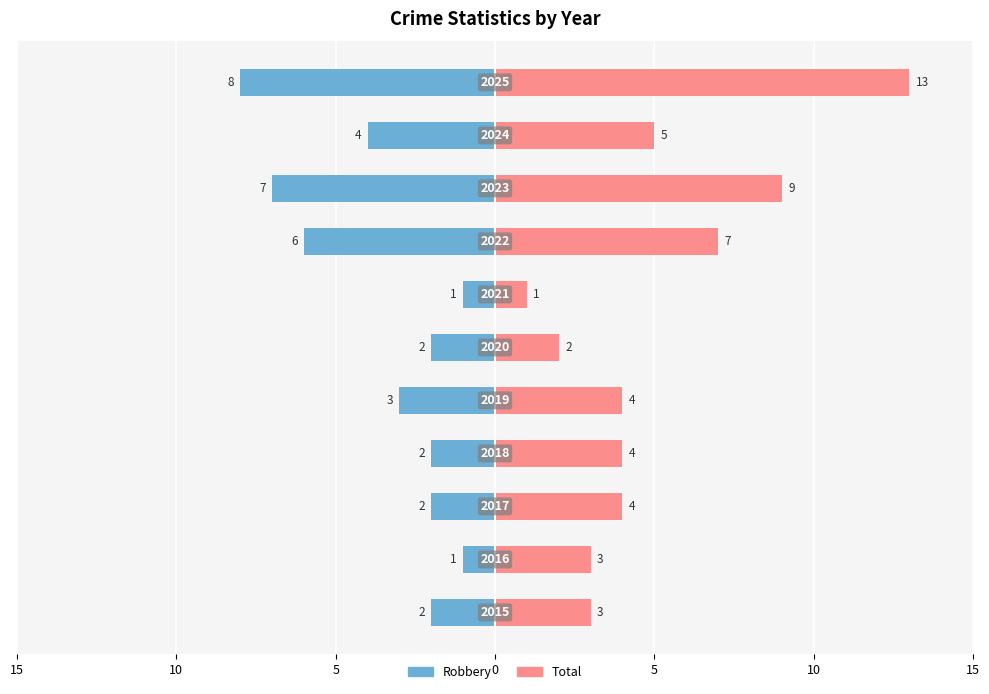

Which series changed the most between 10 and 7?

Robbery